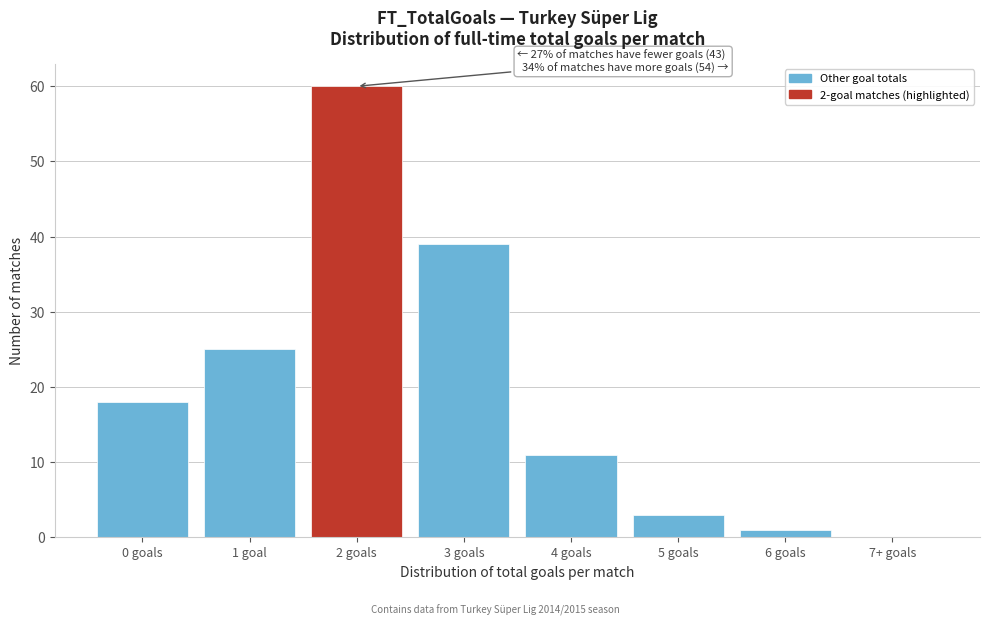

Reading left to right, extract all data points from this chart.

0 goals=18	1 goal=25	2 goals=60	3 goals=39	4 goals=11	5 goals=3	6 goals=1	7+ goals=0